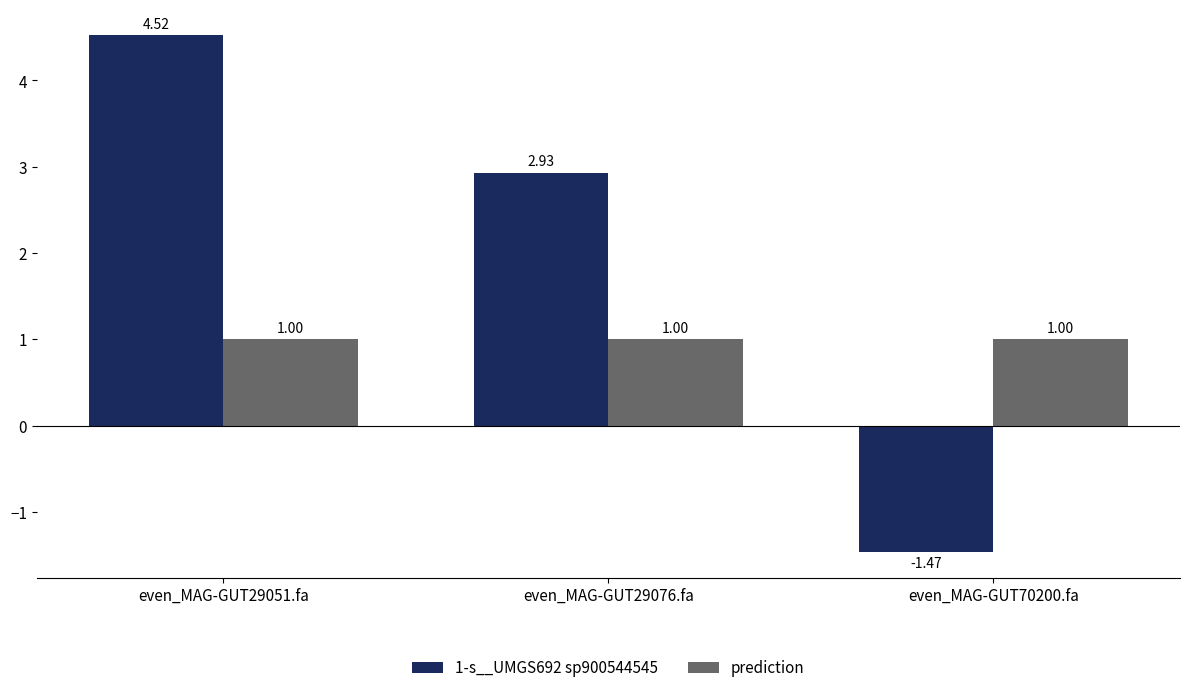

What is the spread (max minus min) of values at even_MAG-GUT29076.fa?

1.9